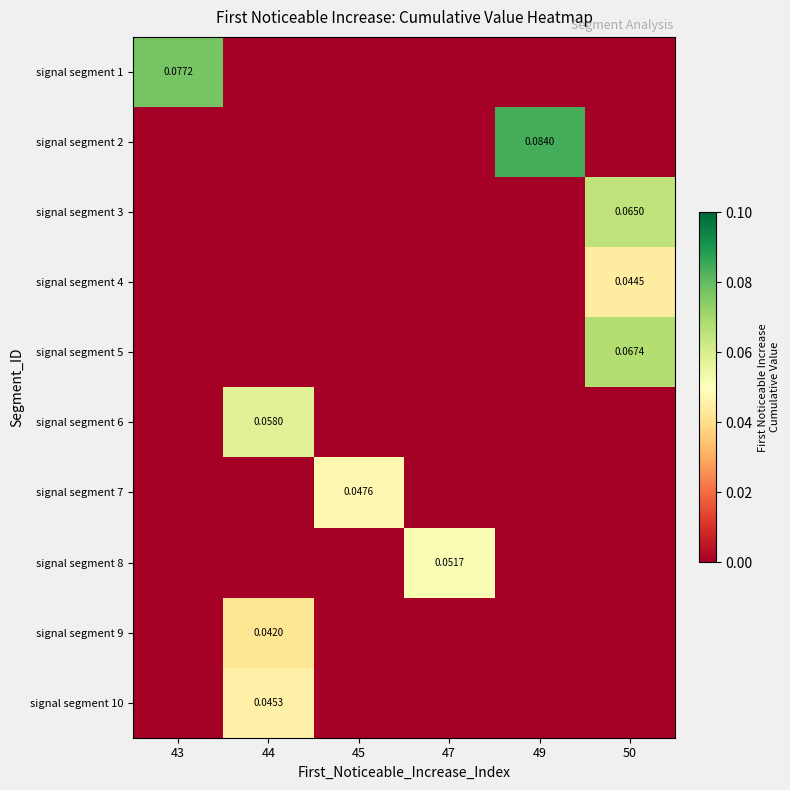

How many values in signal segment 1 are above zero?

1